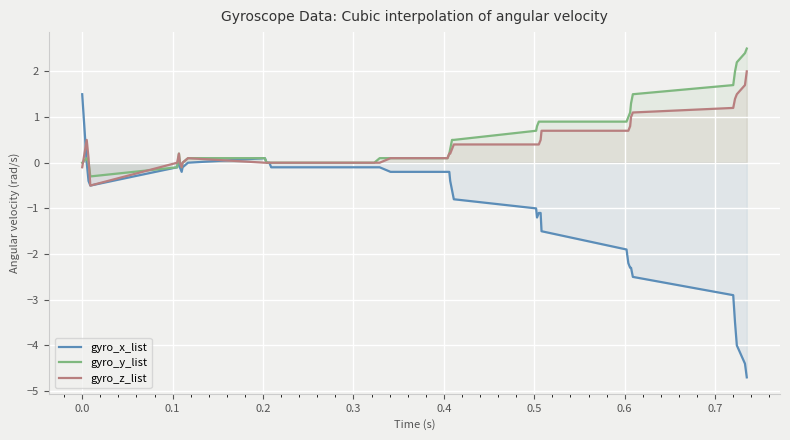

Which series has the largest range (max minus min)?

gyro_x_list